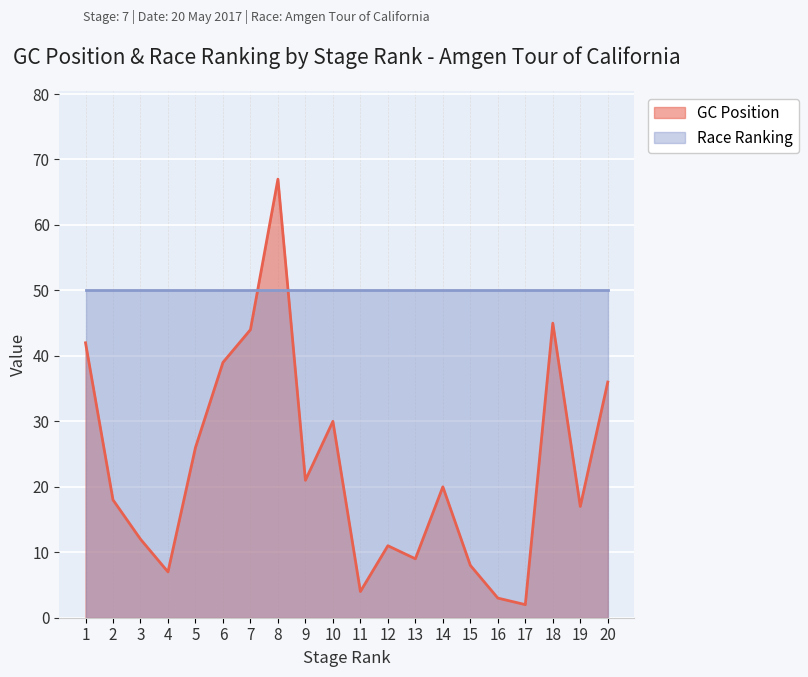

List the labels in order of value, largest first.

8, 18, 7, 1, 6, 20, 10, 5, 9, 14, 2, 19, 3, 12, 13, 15, 4, 11, 16, 17